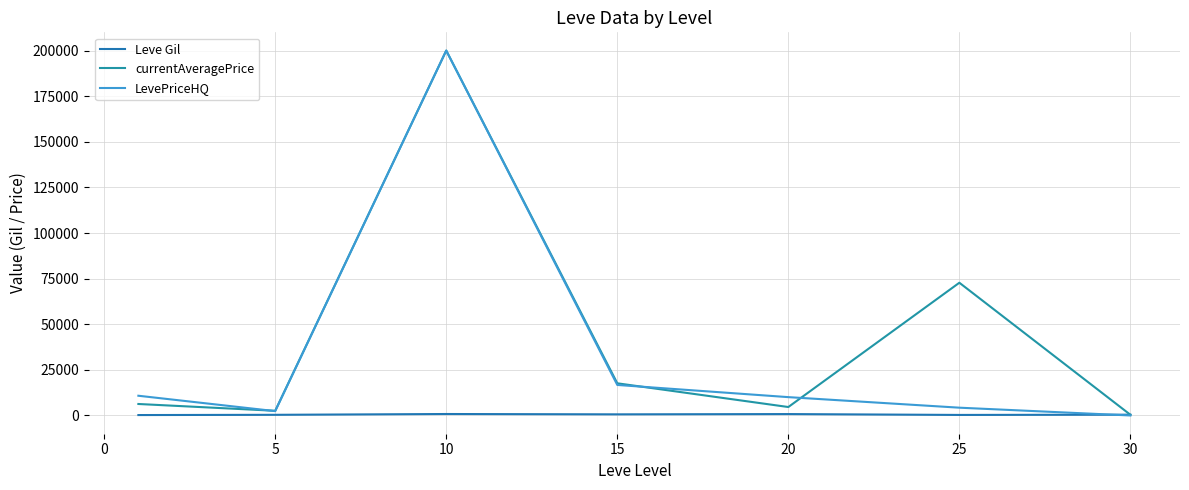

Reading right to left, list all the values displayed in this chart.

Leve Gil: 430.0	296.7	770.0	620.0	803.3	363.3	232.5
currentAveragePrice: 382.0	72757.0	4631.2	17638.7	200000.0	2571.3	6296.5
LevePriceHQ: 0.0	4270.5	10053.3	16734.5	200000.0	2383.3	10816.2